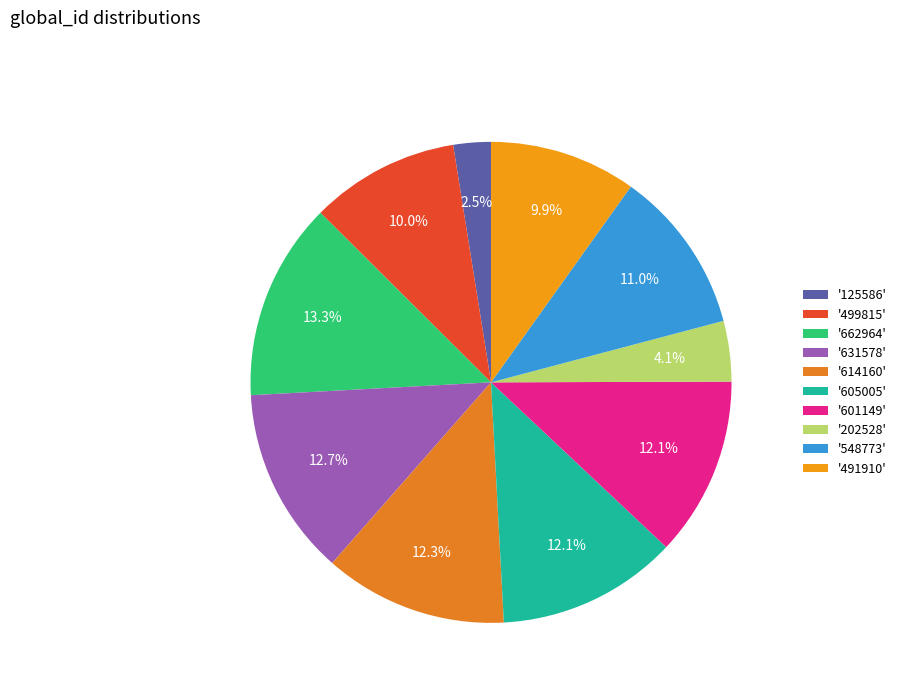

What is the largest slice in the pie chart?

'662964'